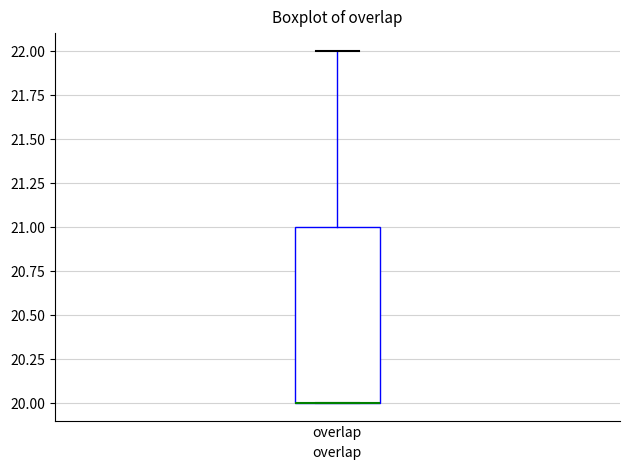

Transcribe this box plot: give where the median line is, the range the box spans, and where the two whiskers end, as read against the y-axis. The values are not printed on the chart, so give them approximately, as read against the axis.

median 20 (drawn on the box's lower edge), box 20 to 21, whiskers 20 to 22